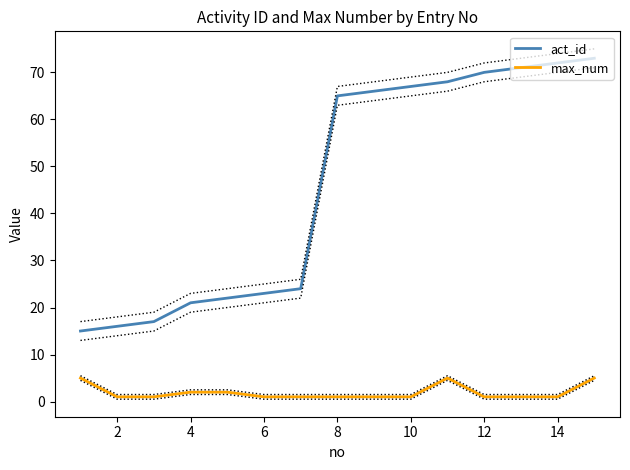

What is the value of the act_id point at the 2nd from the left?

16